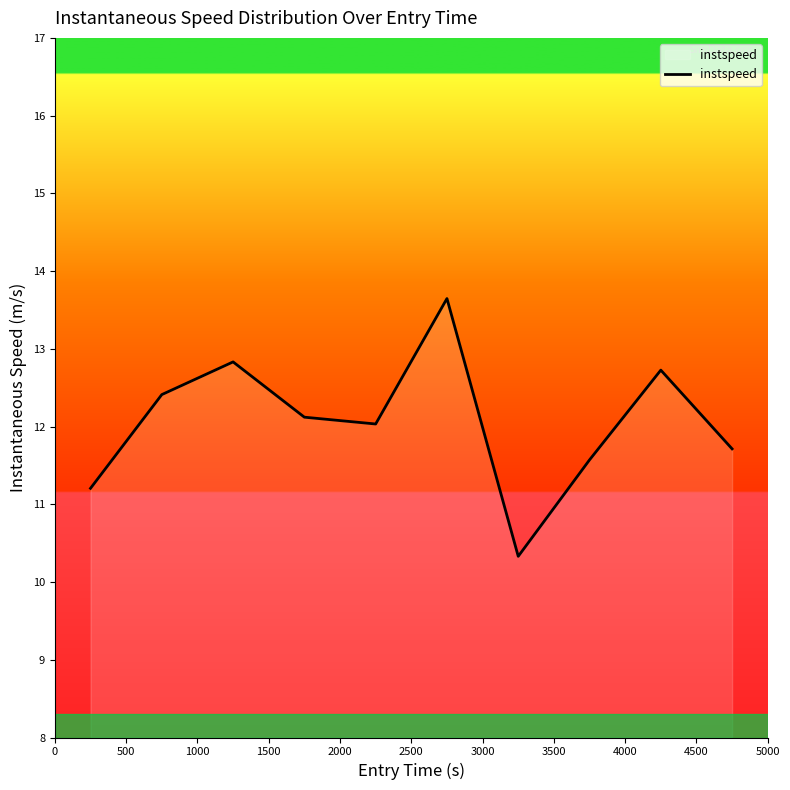

What is the maximum value shown in the chart?

13.6